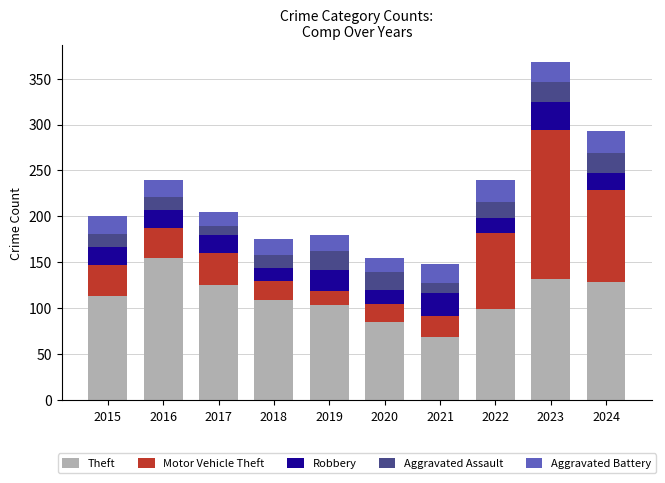

What is the total value across all series at 2019?

180